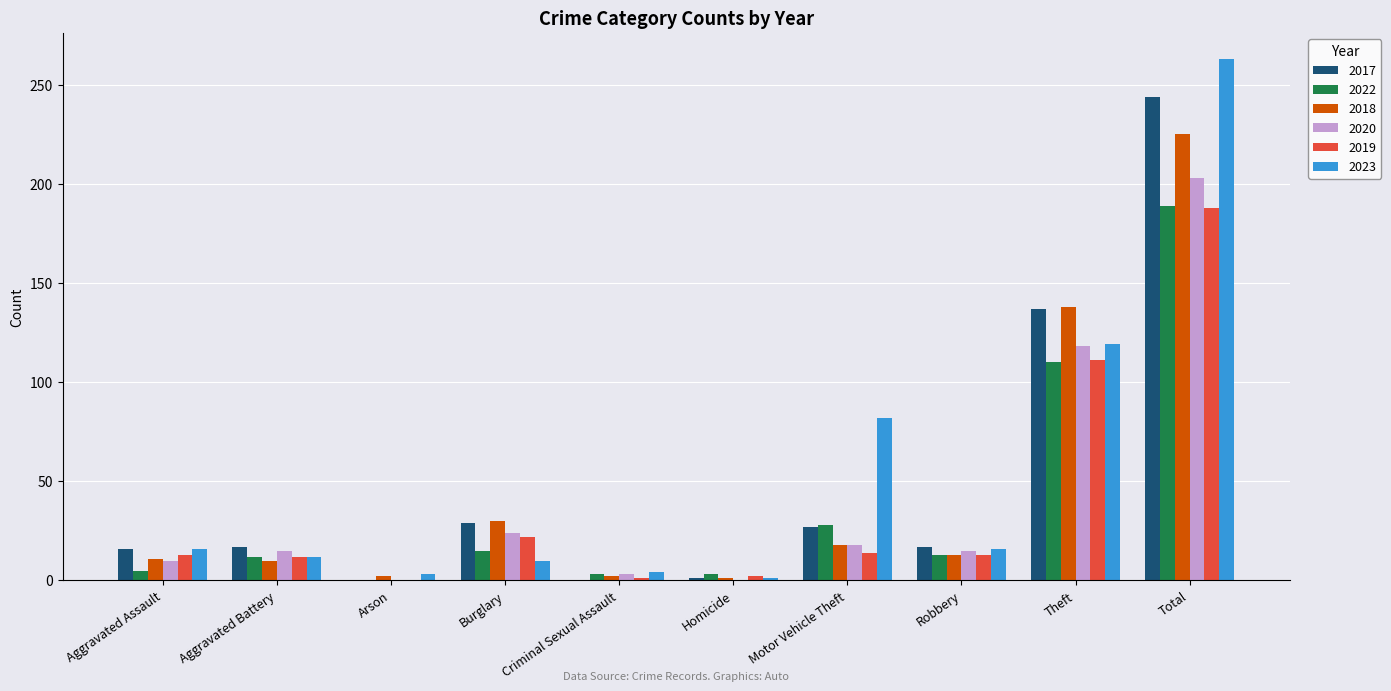

Where is 2017 nearest to the value 122?

Theft